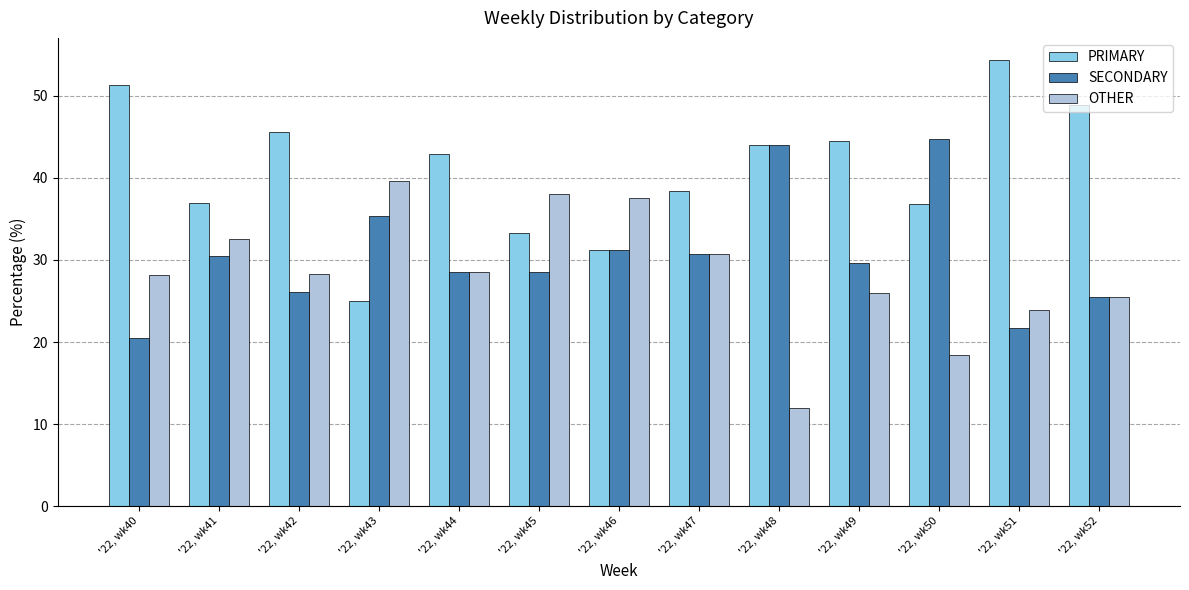

Between '22, wk45 and '22, wk50, which series saw the biggest shift?

OTHER